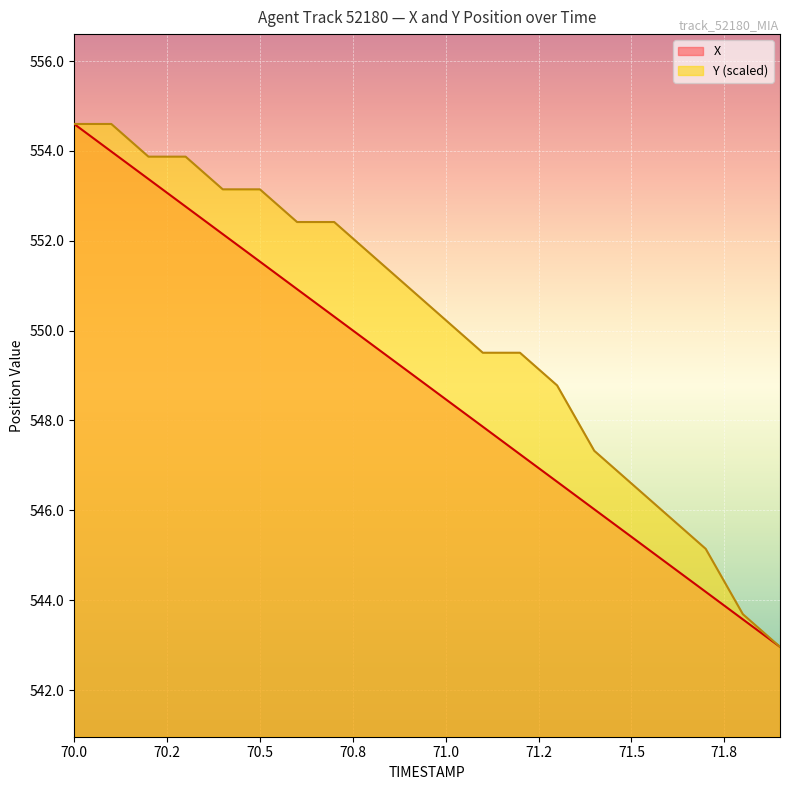

Which series has the largest range (max minus min)?

X